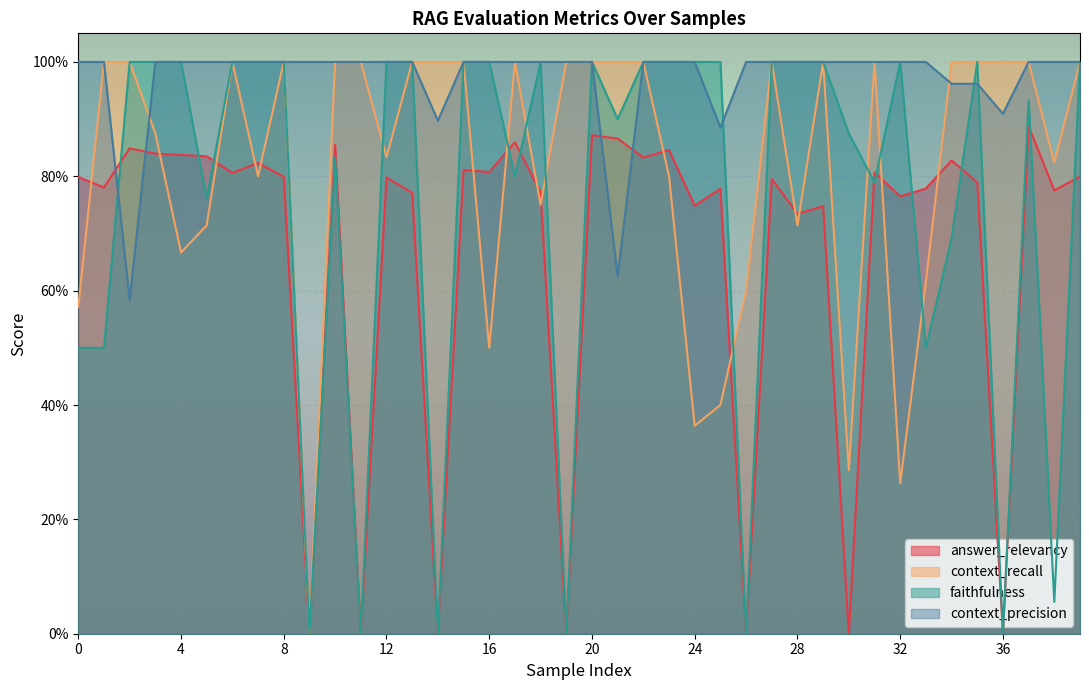

True or false: answer_relevancy and context_precision cross at least once.

True